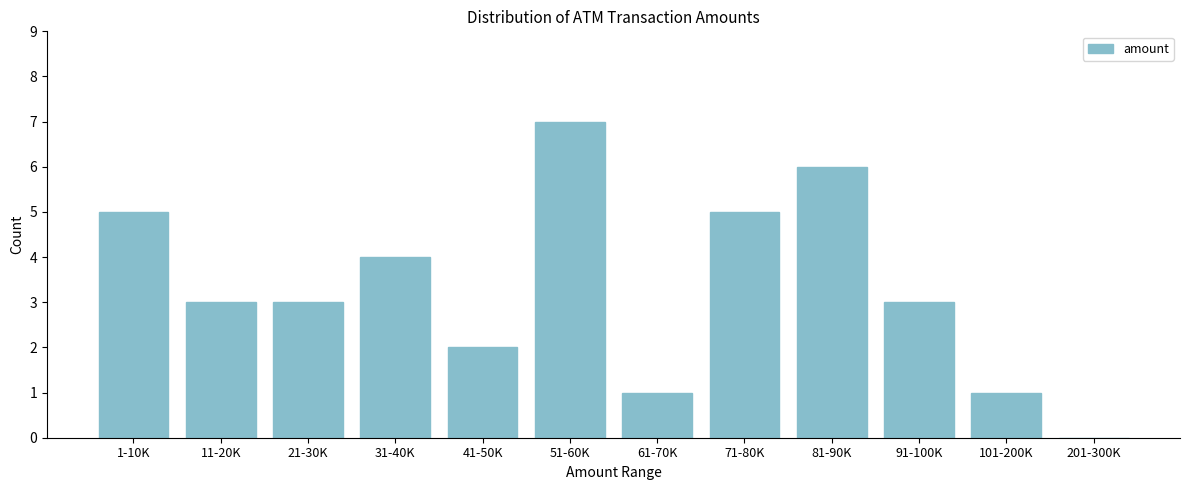

Reading left to right, list all the values displayed in this chart.

1-10K=5	11-20K=3	21-30K=3	31-40K=4	41-50K=2	51-60K=7	61-70K=1	71-80K=5	81-90K=6	91-100K=3	101-200K=1	201-300K=0